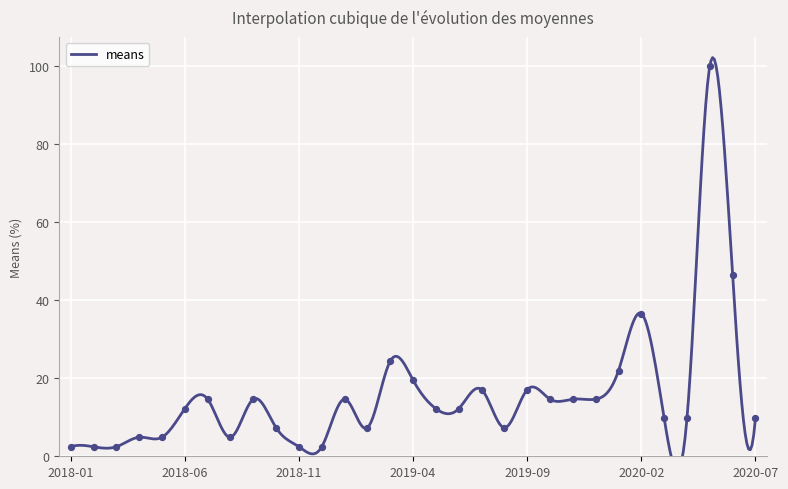

What is the change in value from 2018-01-01 to 2018-09-01?

+12.2